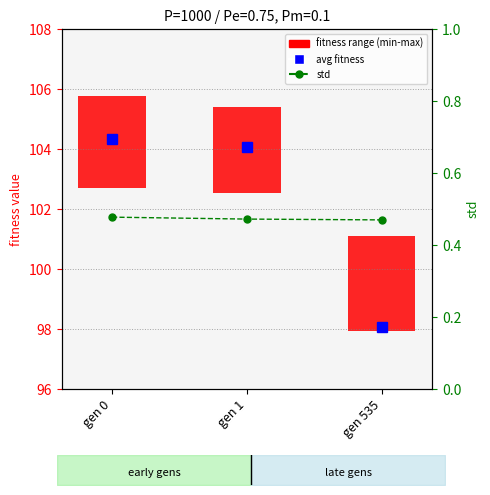

The value of avg fitness at gen 1 is 57.5. True or false?

False